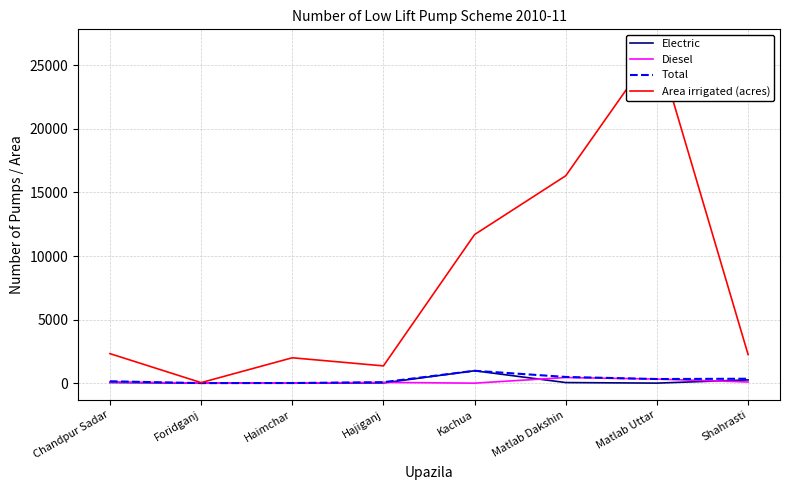

What is the sum of all Area irrigated (acres) values?

62476